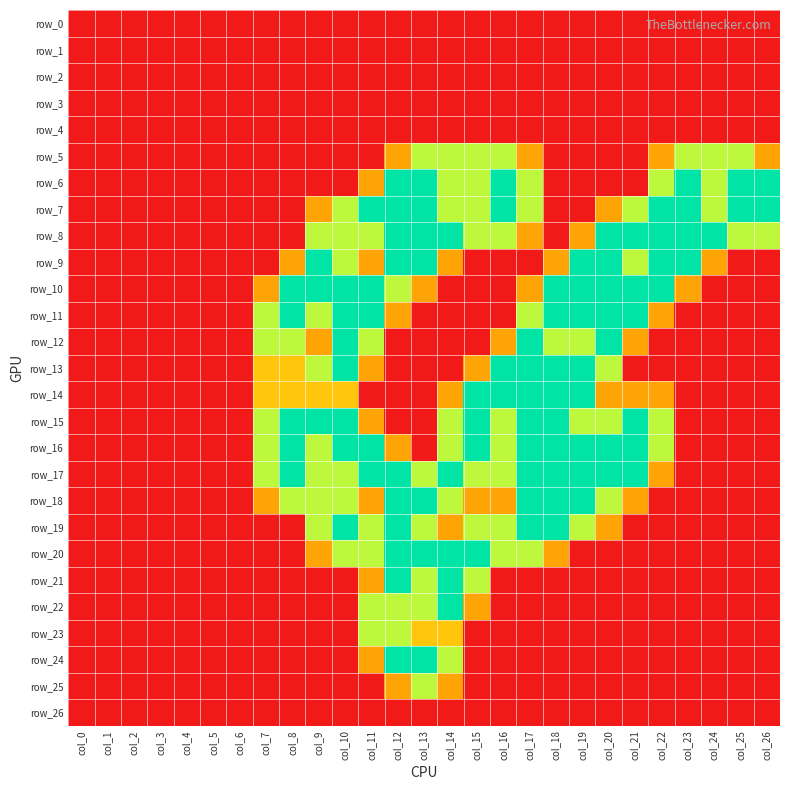

How many values in the row_17 series are below 1?

12